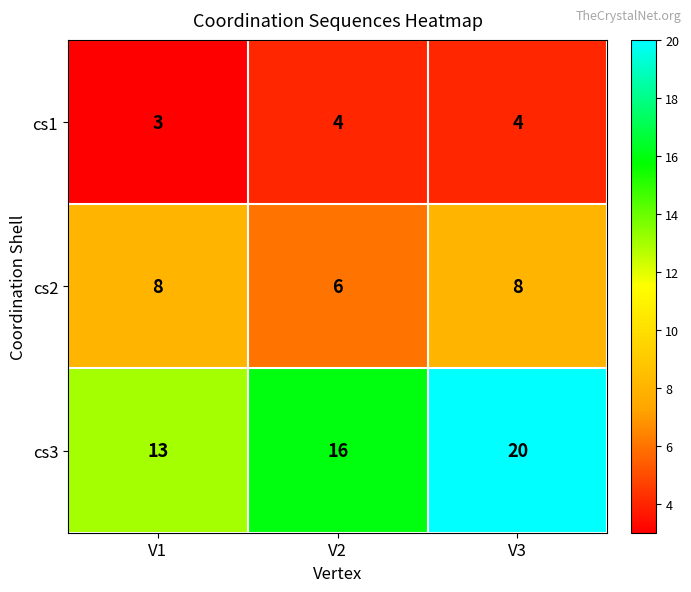

Which series has the largest total across all categories?

cs3